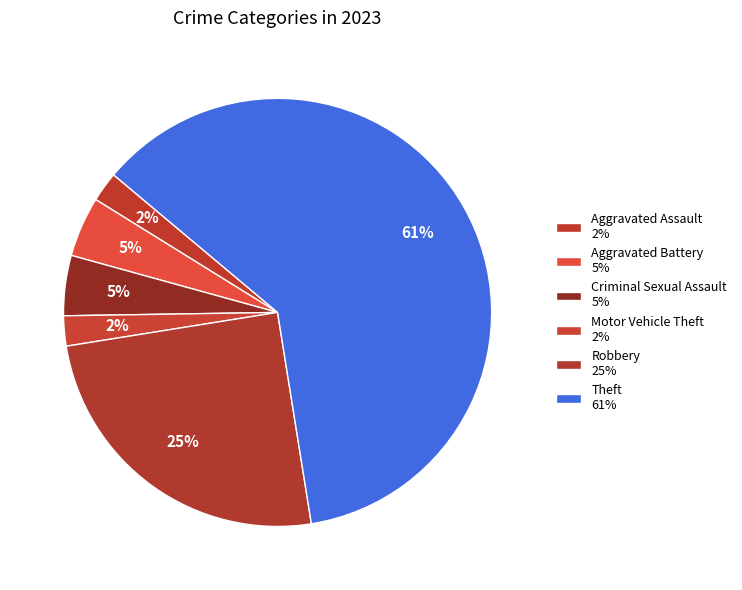

How many segments does this pie chart have?

6